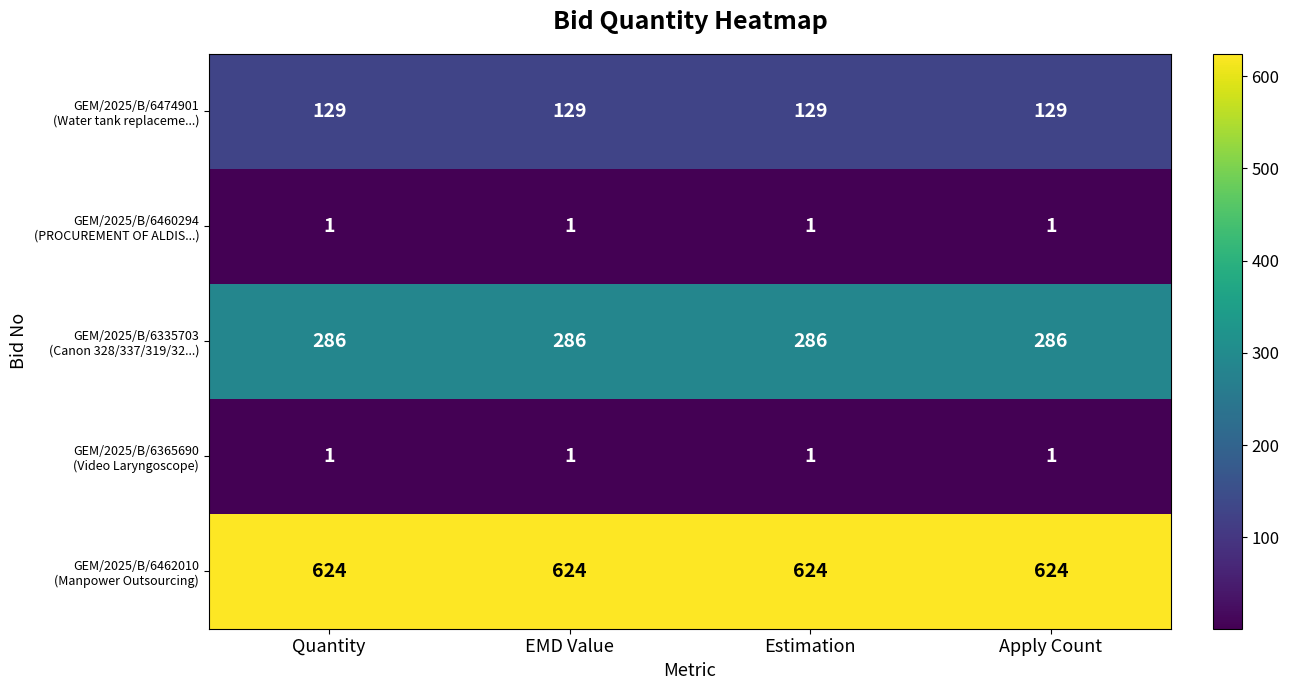

What is the maximum value shown in the chart?

624